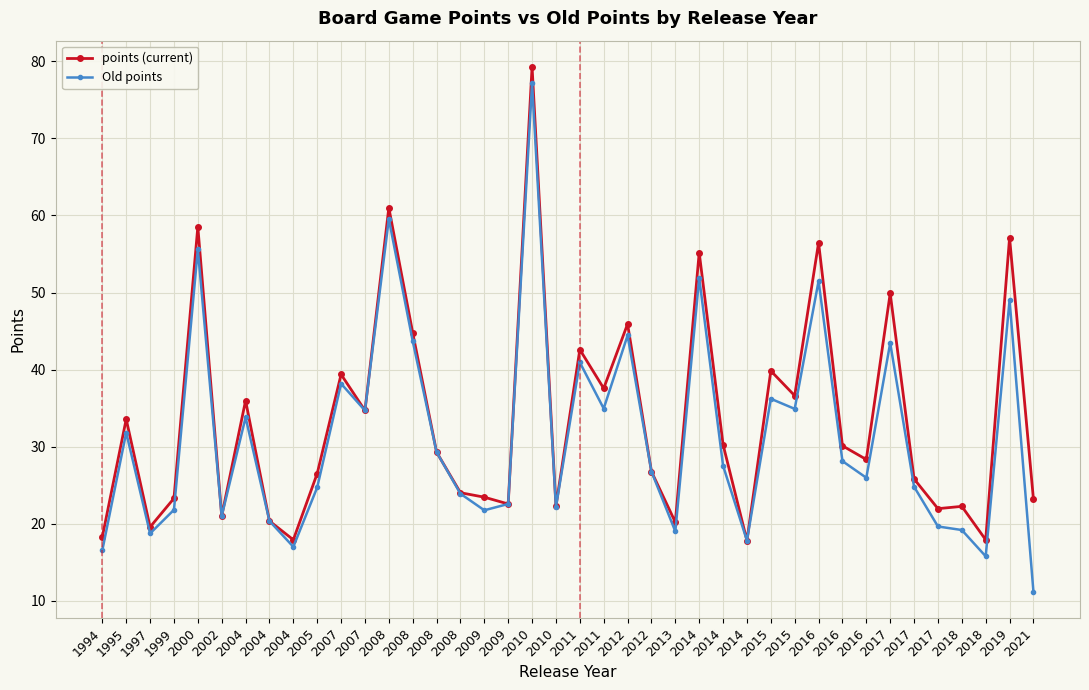

Reading left to right, list all the values displayed in this chart.

points (current): 18.3	33.6	19.6	23.3	58.5	21.0	36.0	20.4	17.9	26.5	39.4	34.7	61.0	44.8	29.3	24.0	23.4	22.6	79.3	22.3	42.6	37.6	45.9	26.8	20.2	55.2	30.3	17.8	39.8	36.6	56.5	30.1	28.3	49.9	25.8	22.0	22.3	17.9	57.1	23.2
Old points: 16.6	31.8	18.7	21.8	55.6	21.0	33.8	20.4	17.0	24.7	38.2	34.7	59.5	43.7	29.3	23.9	21.8	22.6	77.2	22.2	40.9	35.0	44.4	26.8	19.0	51.9	27.5	17.8	36.2	34.9	51.5	28.1	26.0	43.5	24.8	19.6	19.2	15.8	49.0	11.2